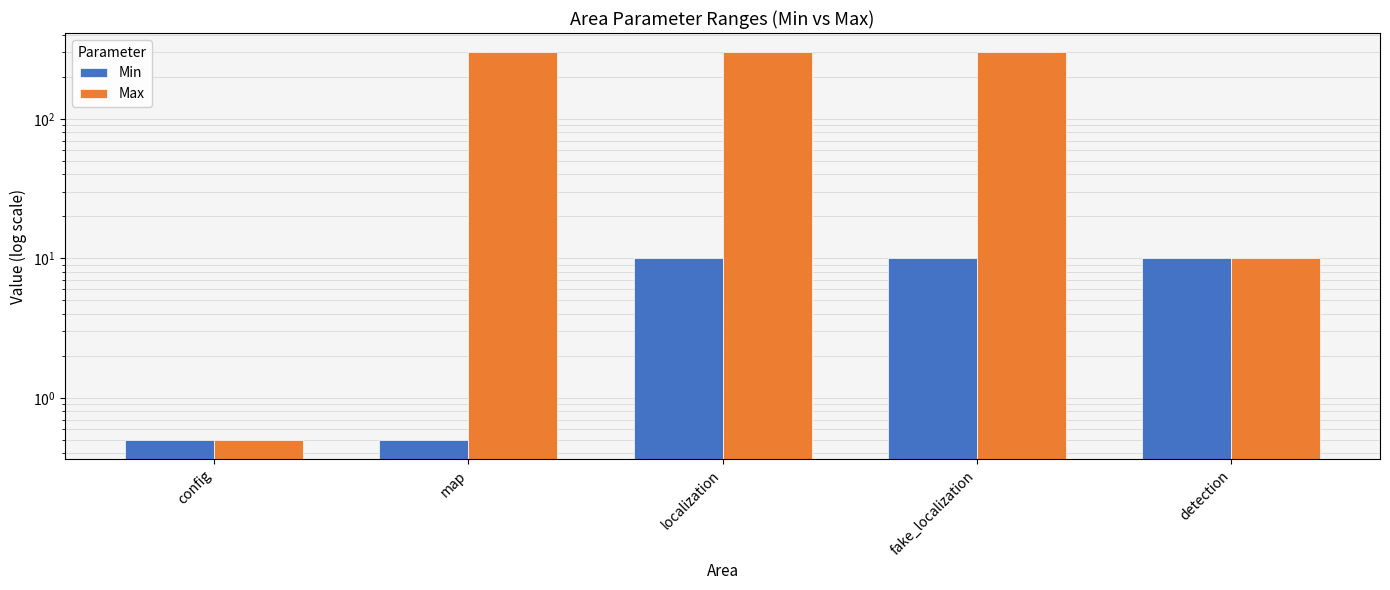

What is the minimum value shown in the chart?

0.5